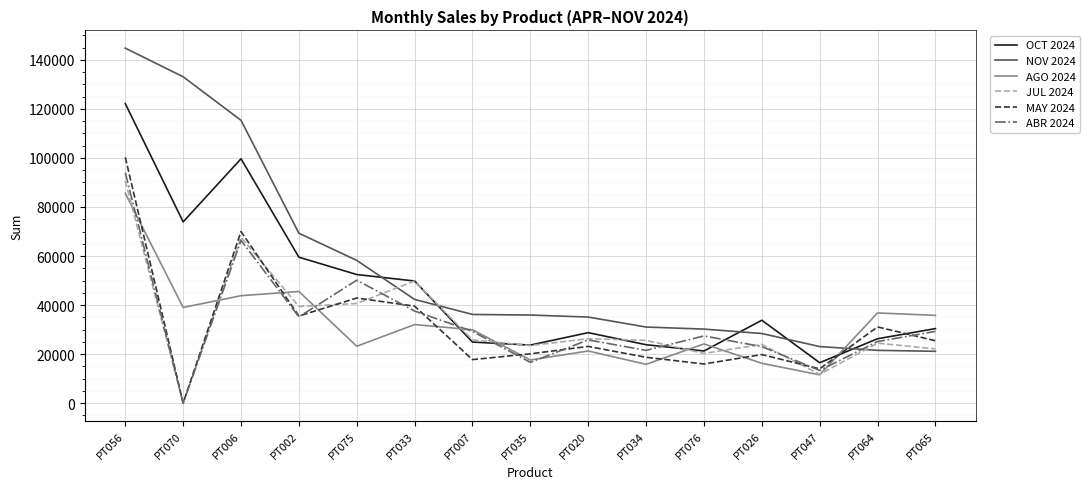

Between PT026 and PT047, which series saw the biggest shift?

OCT 2024